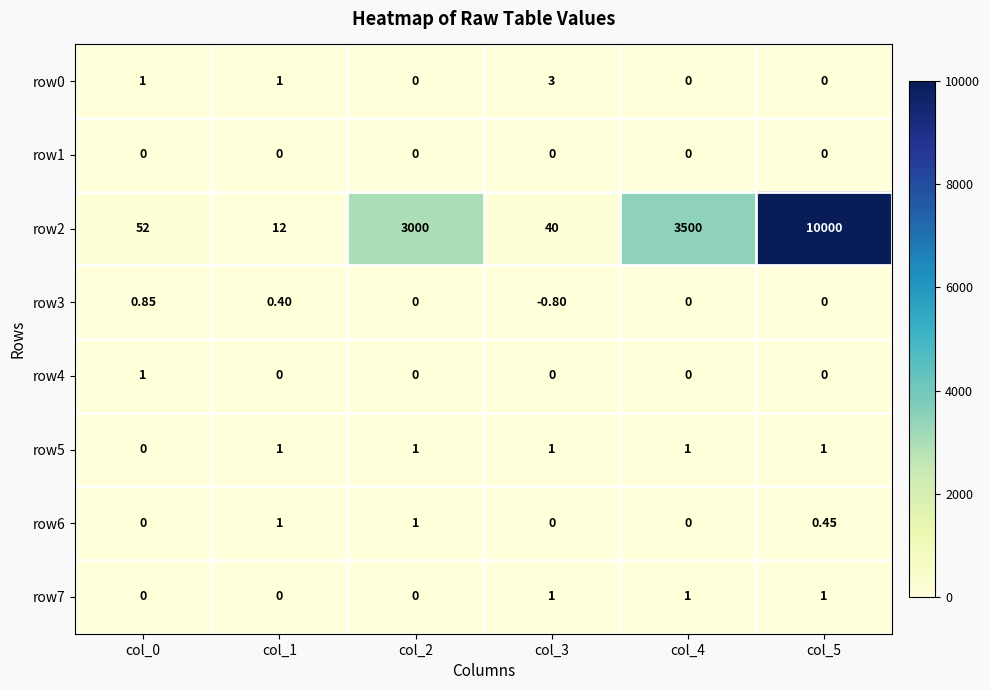

Which label corresponds to the largest value in the chart?

col_5